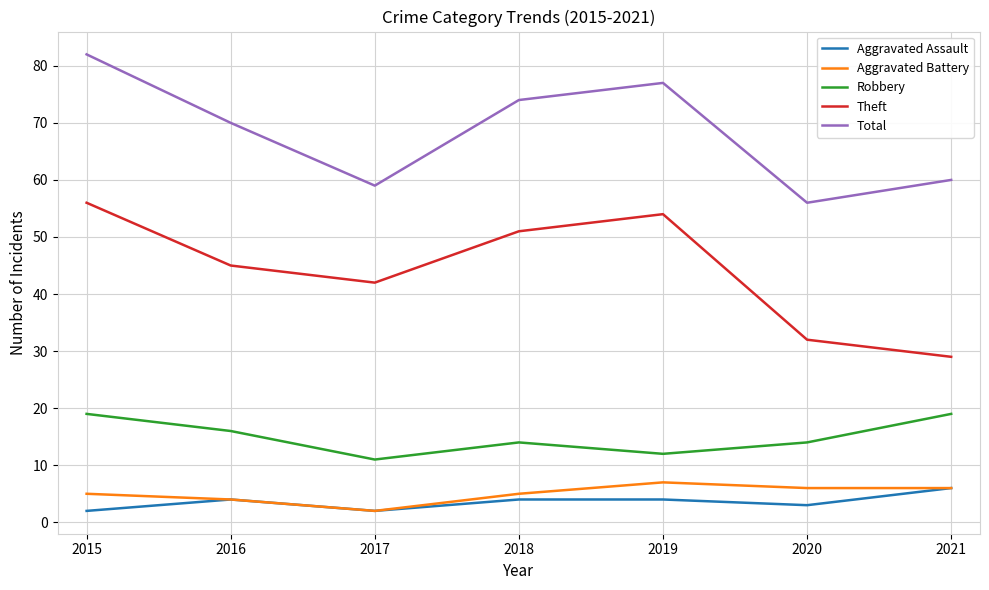

At which label does Robbery reach its minimum?

2017